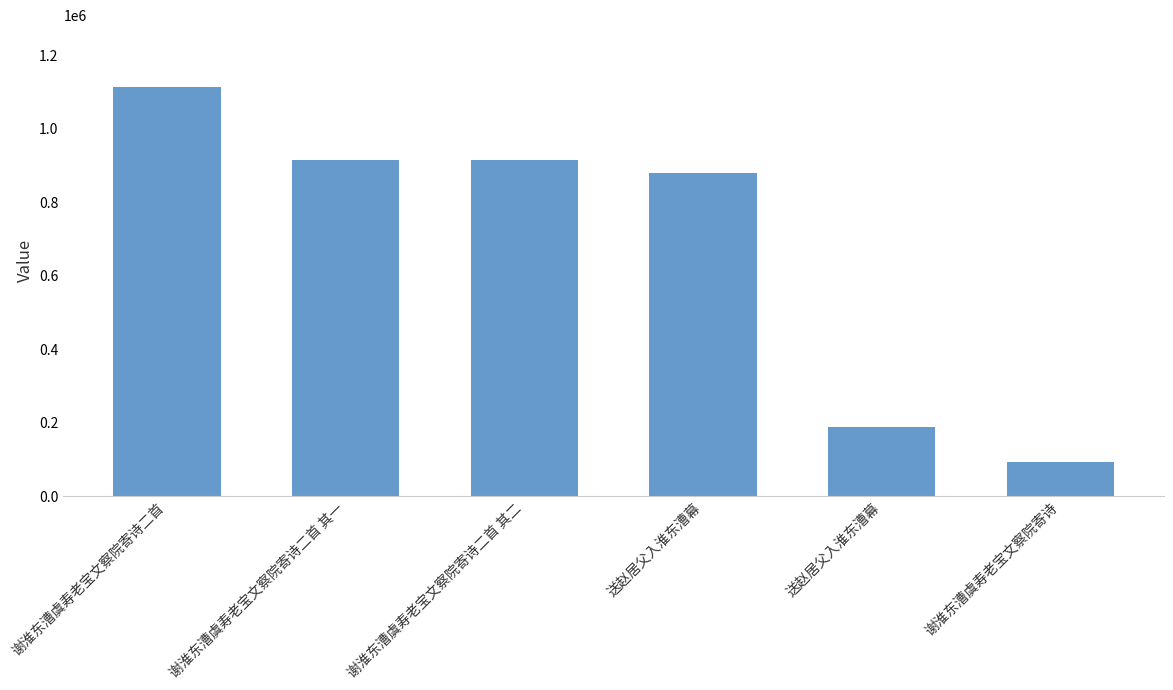

At which label is the value closest to 604594?

送赵居父入淮东漕幕